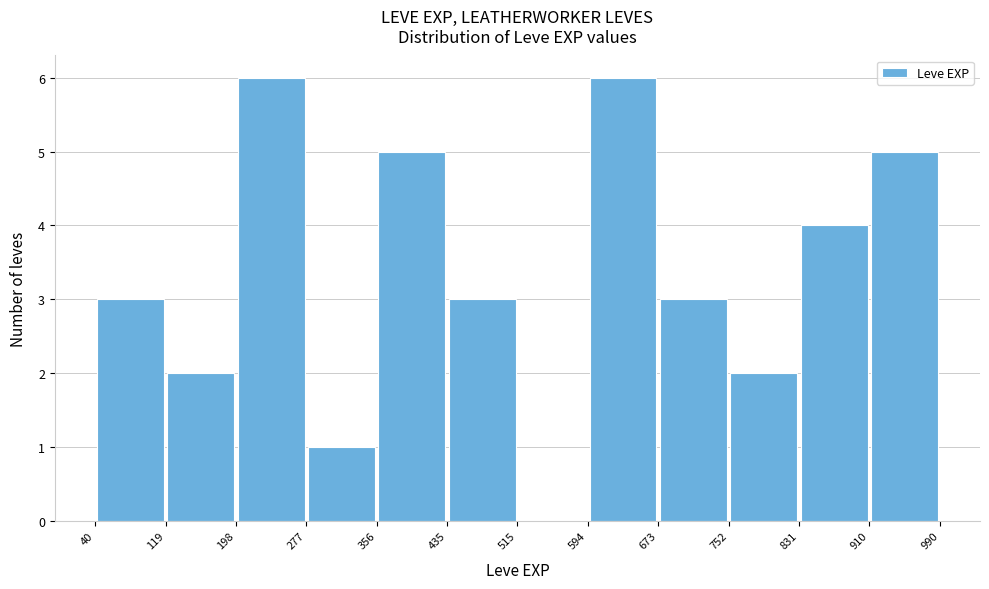

Reading left to right, transcribe this chart: for each bar, give the range it covers on the x-axis and its height. The values are not printed on the chart, so give them approximately, as read against the axis.

40 to 119: 3
119 to 198: 2
198 to 277: 6
277 to 356: 1
356 to 435: 5
435 to 515: 3
515 to 594: 0
594 to 673: 6
673 to 752: 3
752 to 831: 2
831 to 910: 4
910 to 990: 5